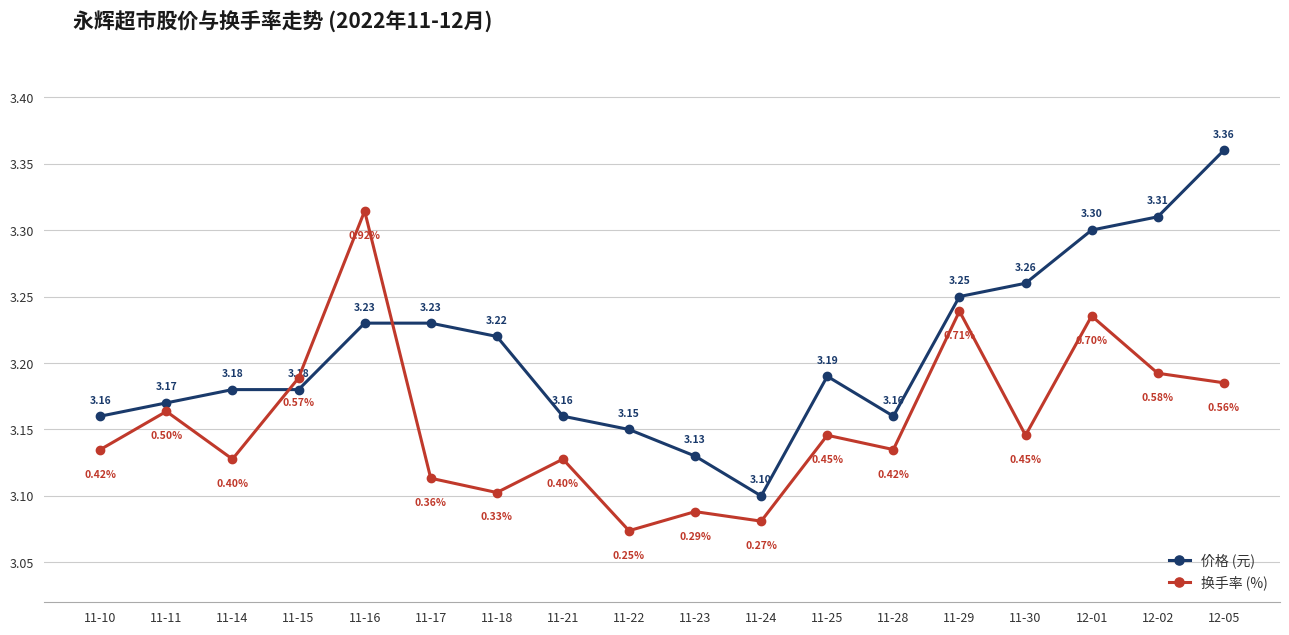

What is the maximum value shown in the chart?

3.4